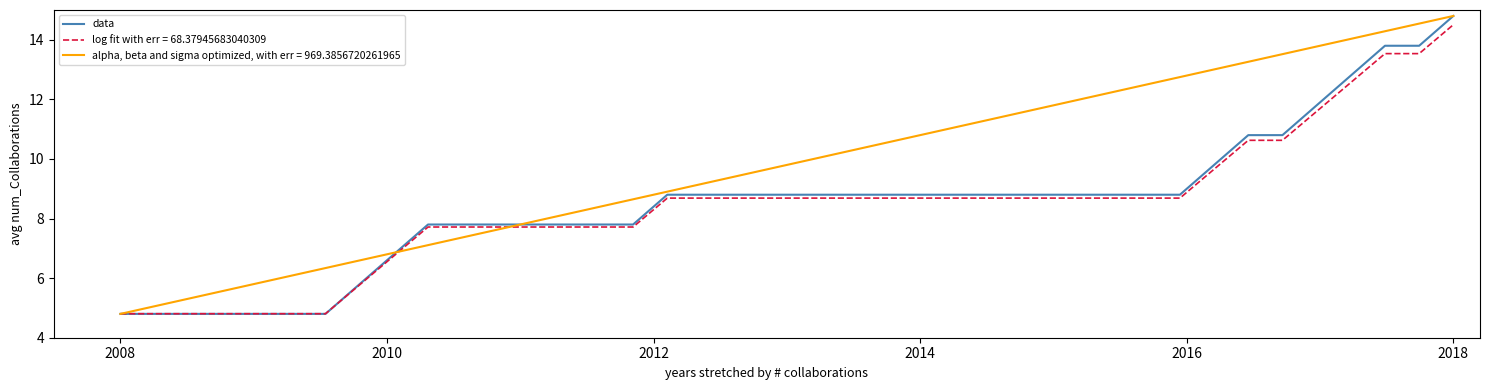

How many series are shown in this chart?

3